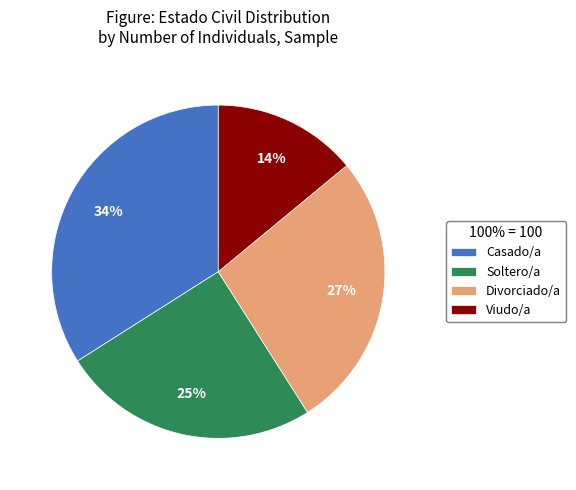

Count the number of slices in the pie.

4